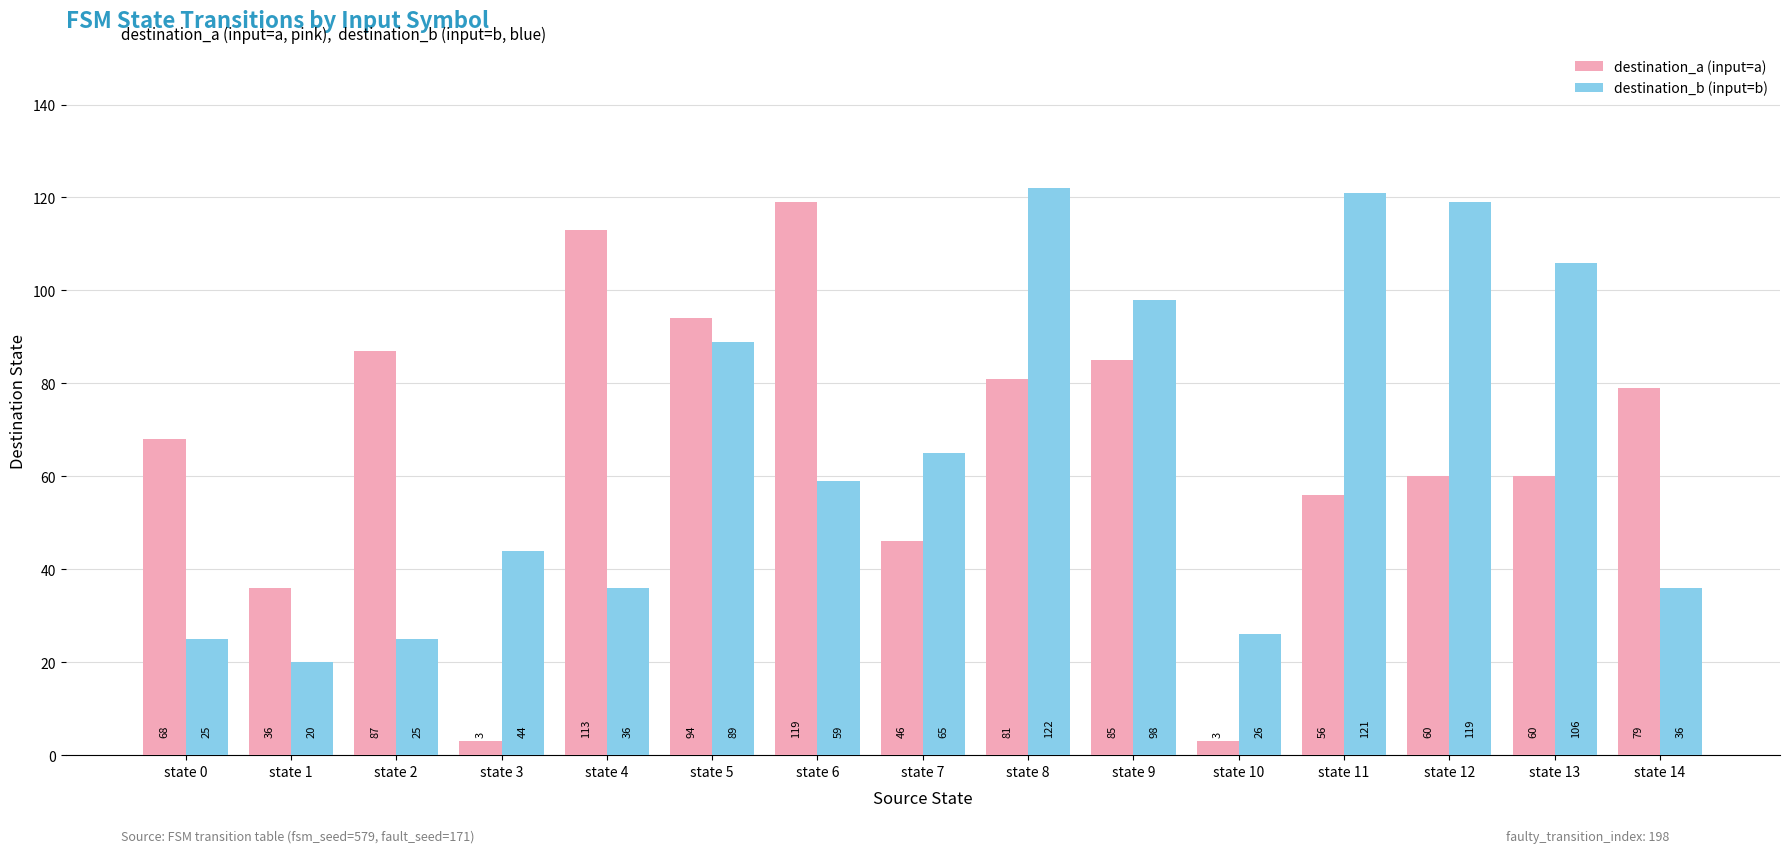

Between state 9 and state 12, which series saw the biggest shift?

destination_a (input=a)